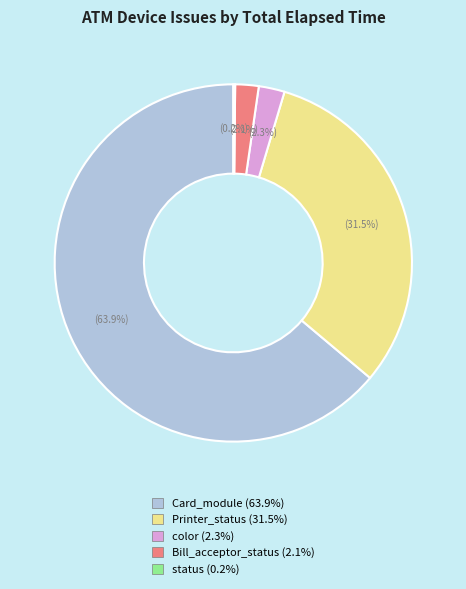

To the nearest percent, what is the difference between the largest and smallest slice percentages?

64%